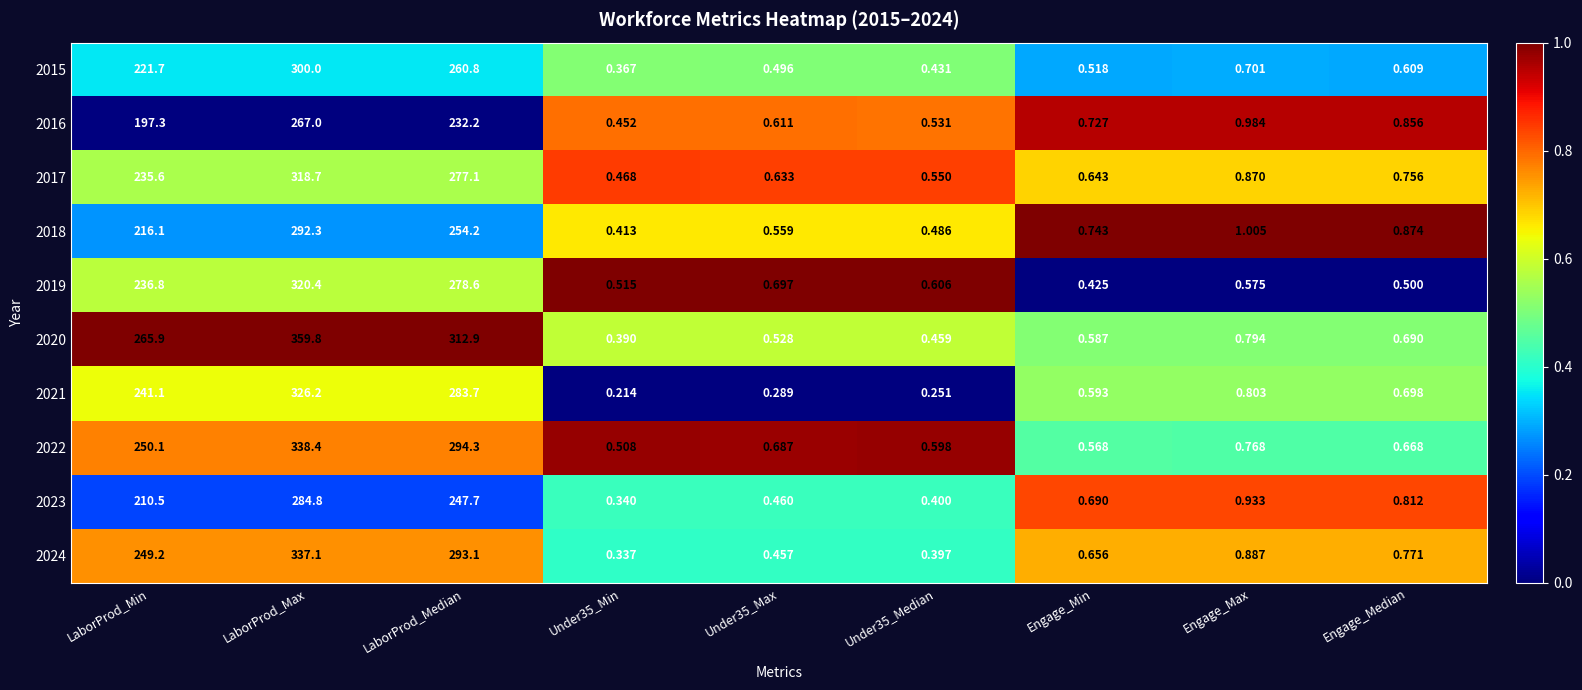

At how many categories does at least one series exceed 0?

9